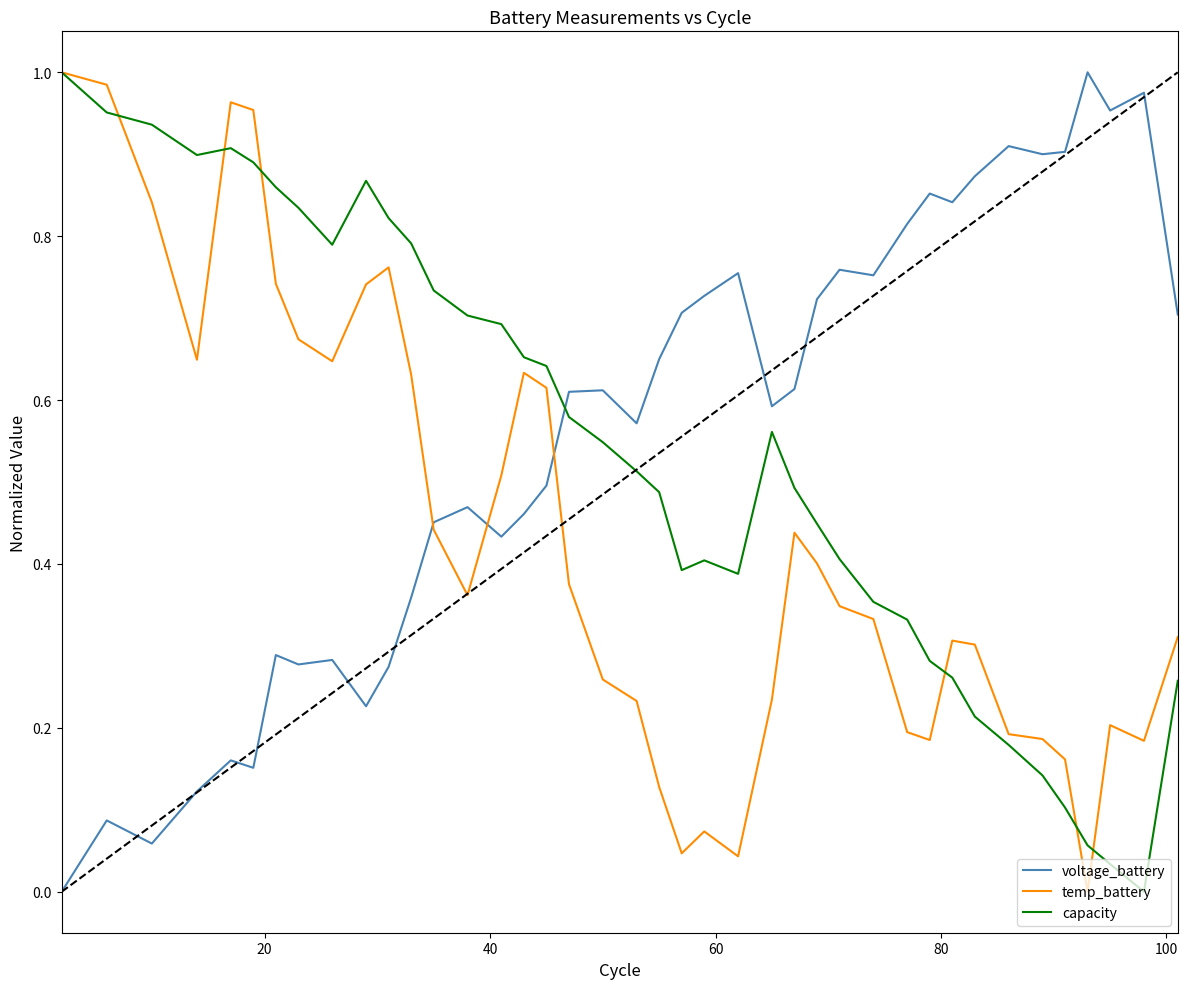

How many times do voltage_battery and capacity cross each other?

1